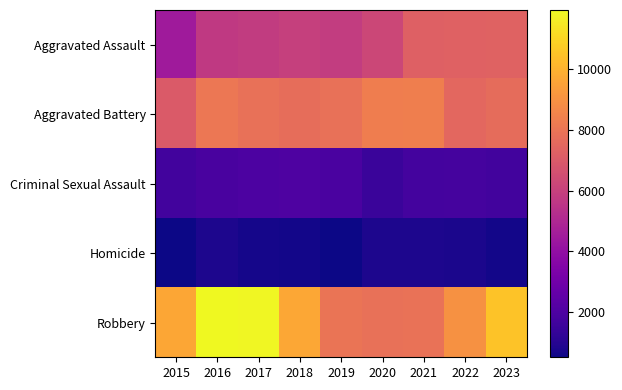

At which category does the chart reach its minimum across all series?

2015